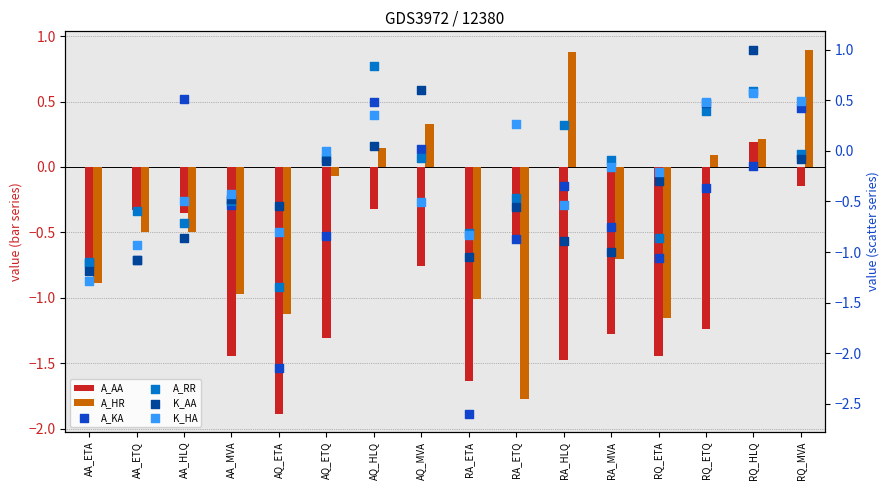

Which series has the largest total across all categories?

K_HA